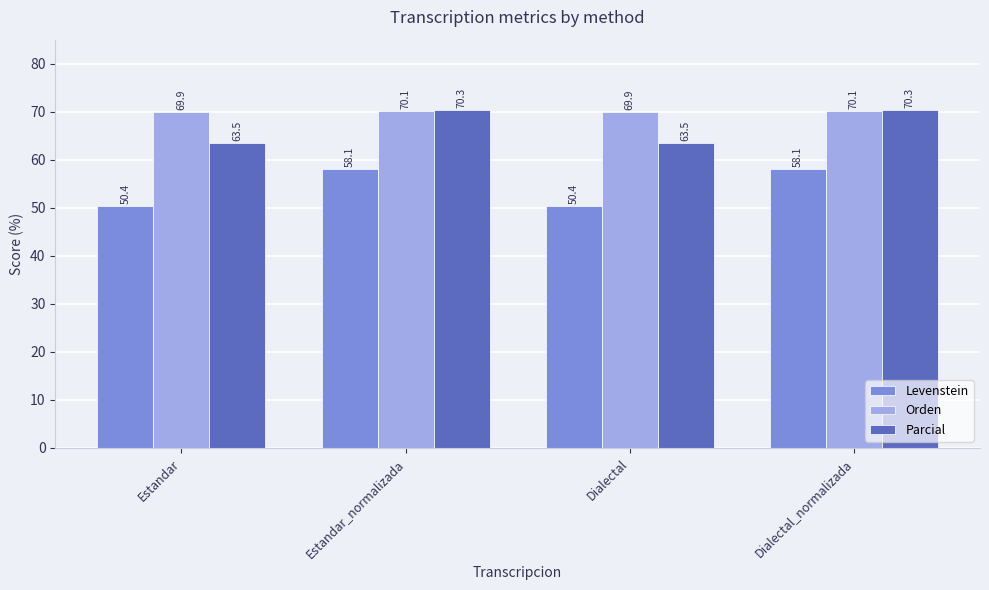

What position from the left is Dialectal?

3